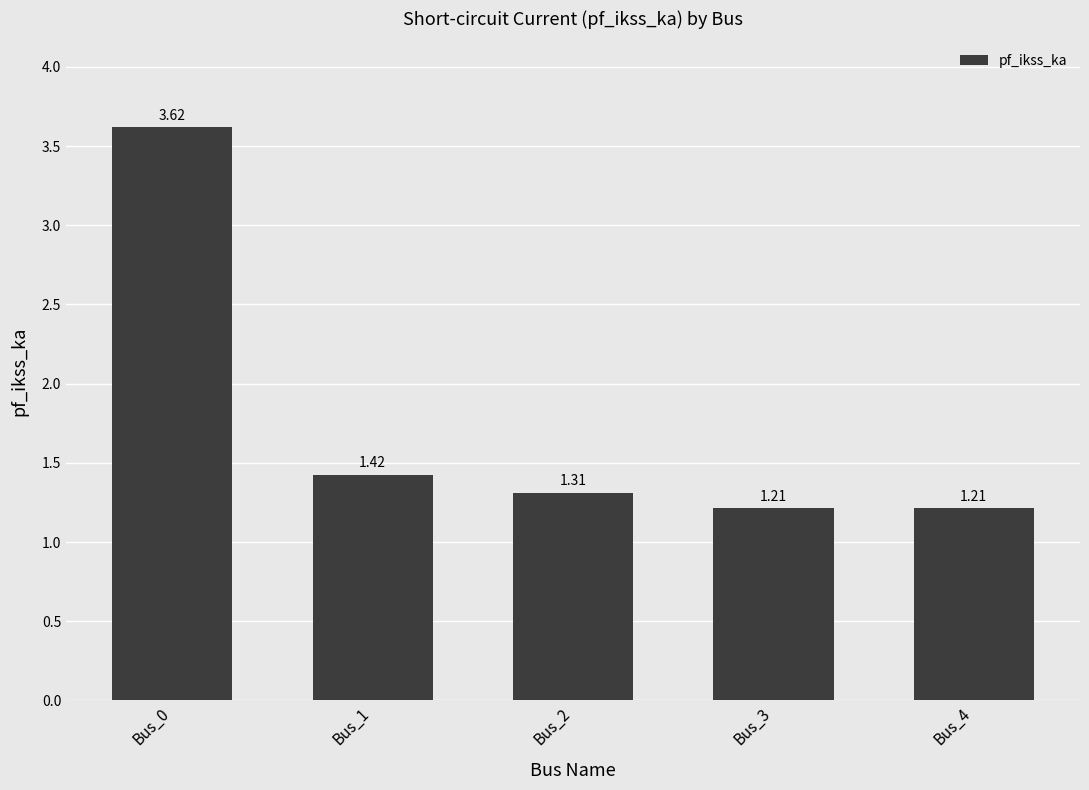

What is the ratio of the value at Bus_4 to the value at Bus_1?

0.9